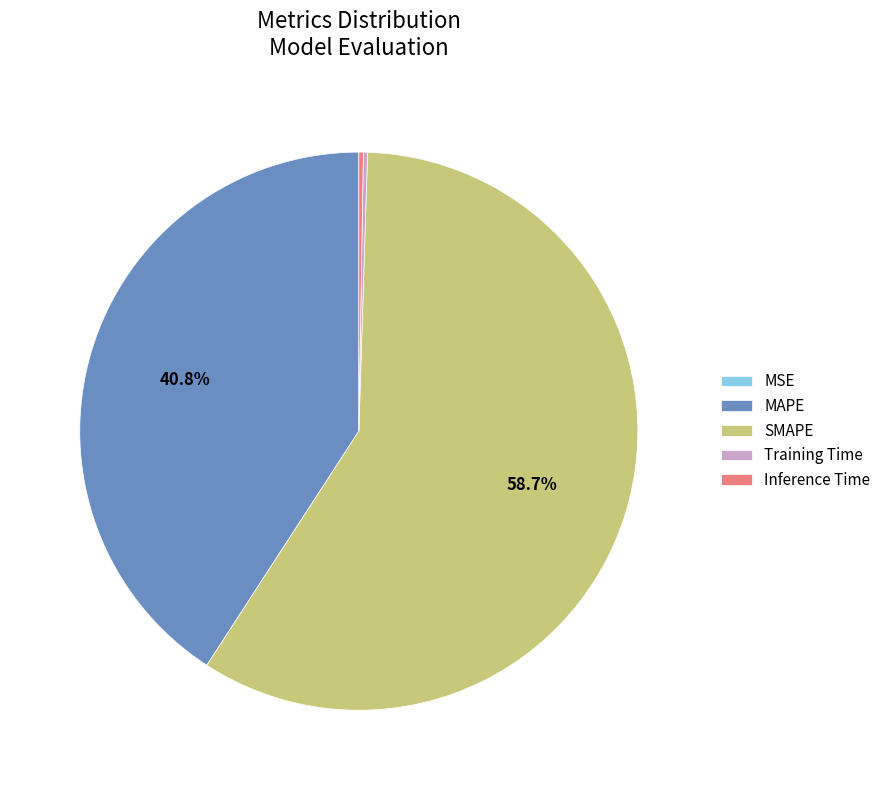

Which category has the biggest portion of the pie?

SMAPE